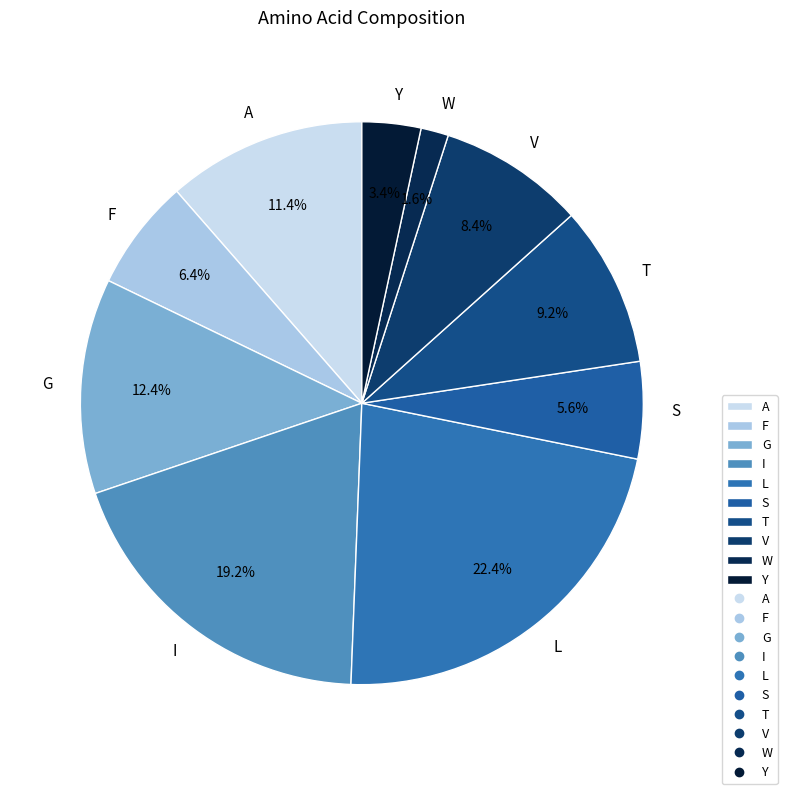

Is it true that S is 1% of the pie?

False